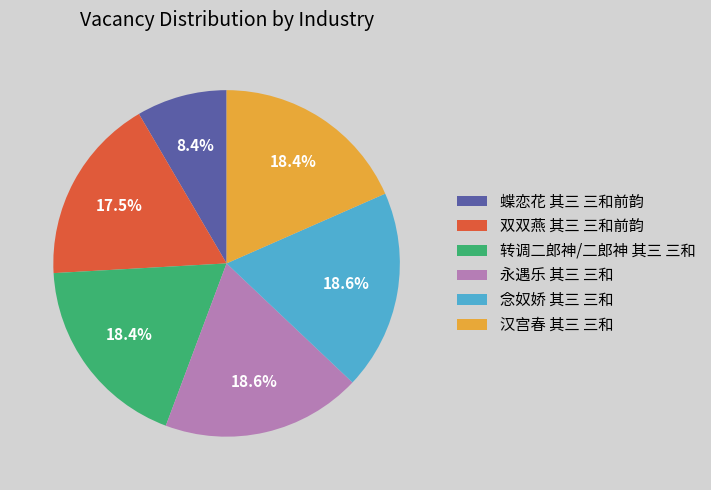

Count the number of slices in the pie.

6